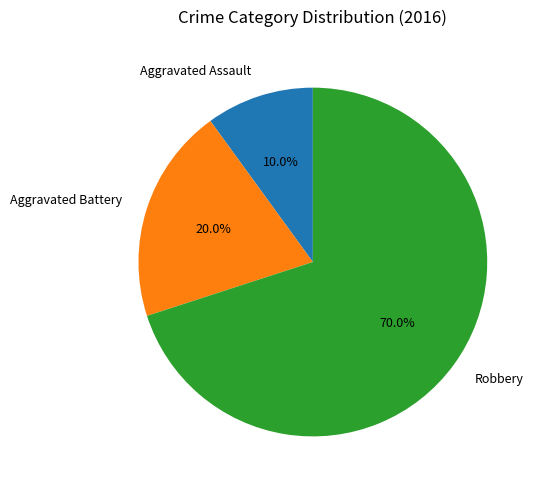

Combined, do Aggravated Assault and Robbery account for over 50%?

Yes